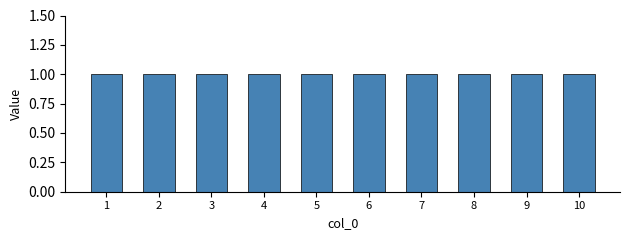

Where is 2 nearest to the value 0?

1